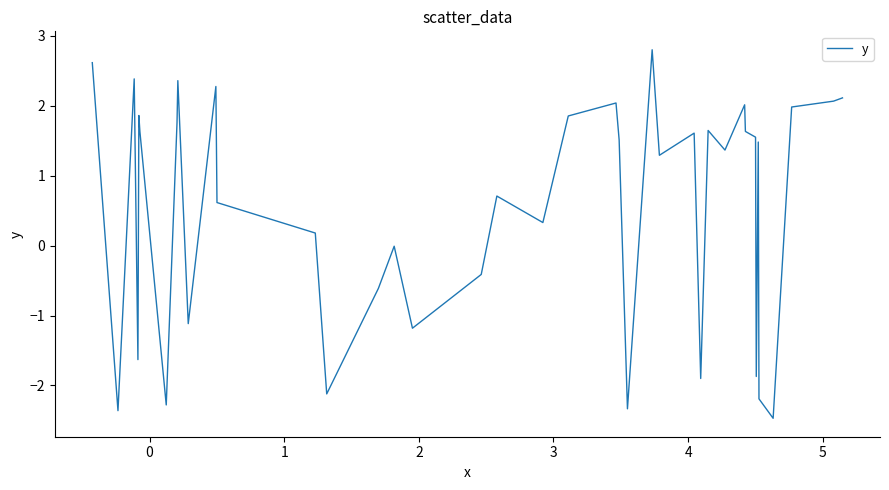

What is the difference between the maximum and minimum values?

5.3